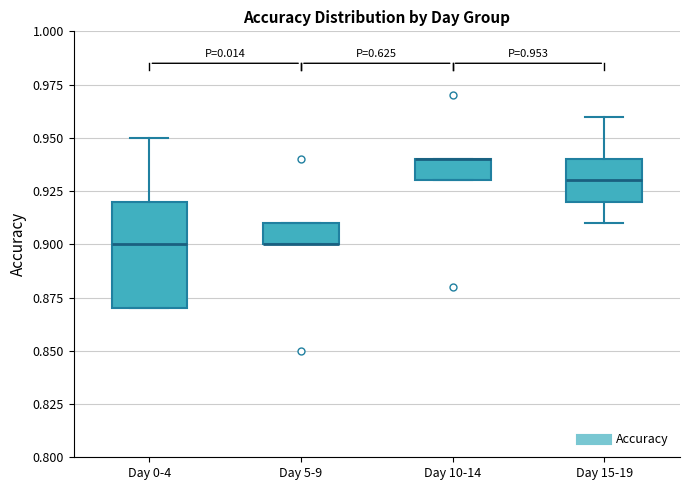

Comparing the boxes themselves (not the whiskers), which one is the tallest?

Day 0-4